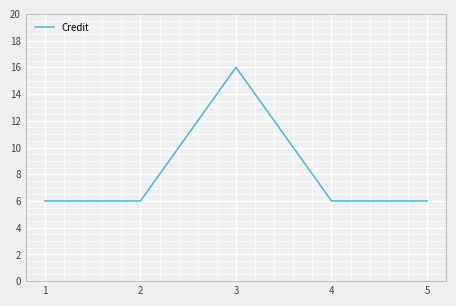

True or false: the data has more than 2 interior local peaks.

False